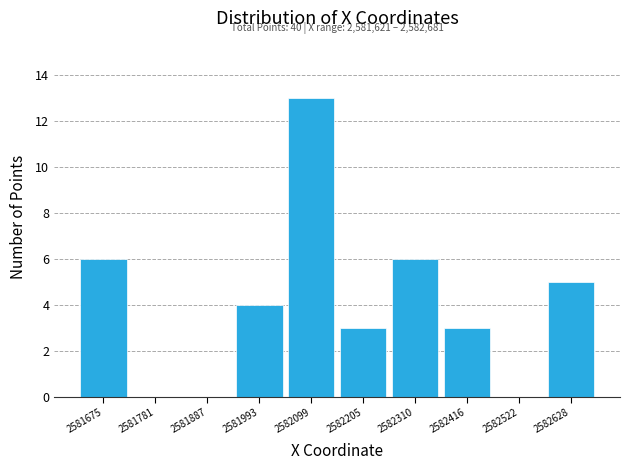

Which range on the x-axis has the tallest bar?

2582040 to 2582160